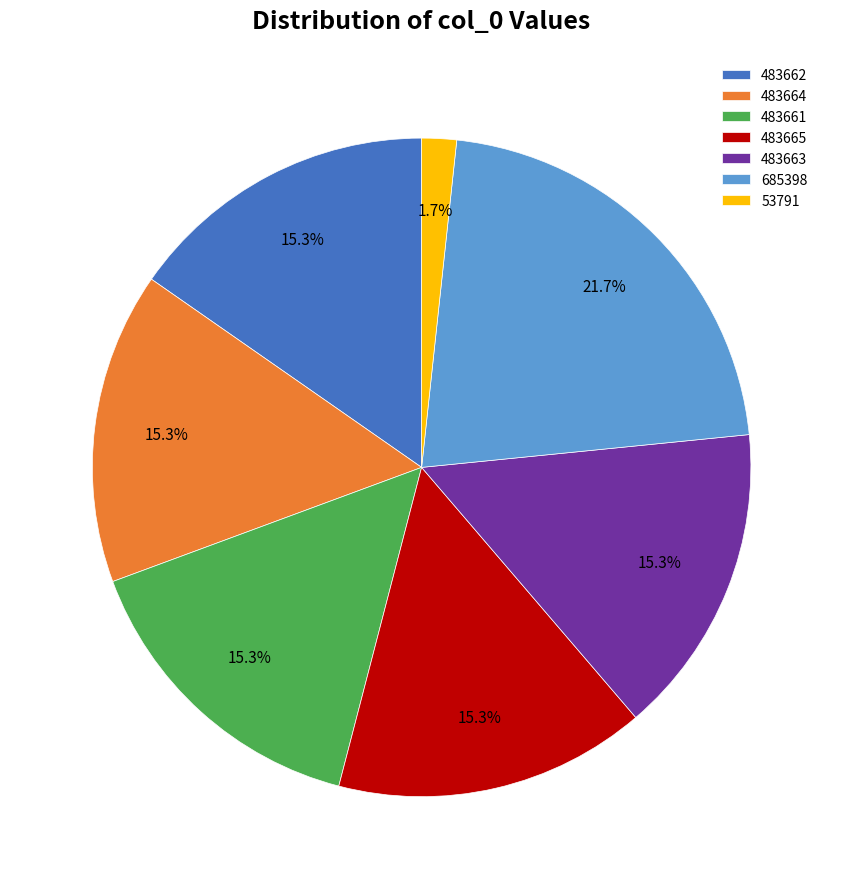

Approximately how many times larger is the value at 483662 compared to 483665?

1.0